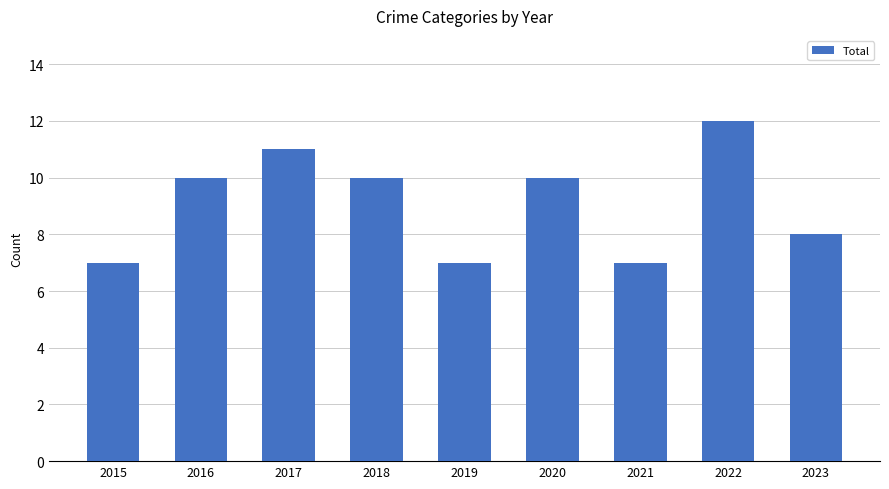

Reading left to right, transcribe all the data shown in this chart.

2015=7	2016=10	2017=11	2018=10	2019=7	2020=10	2021=7	2022=12	2023=8